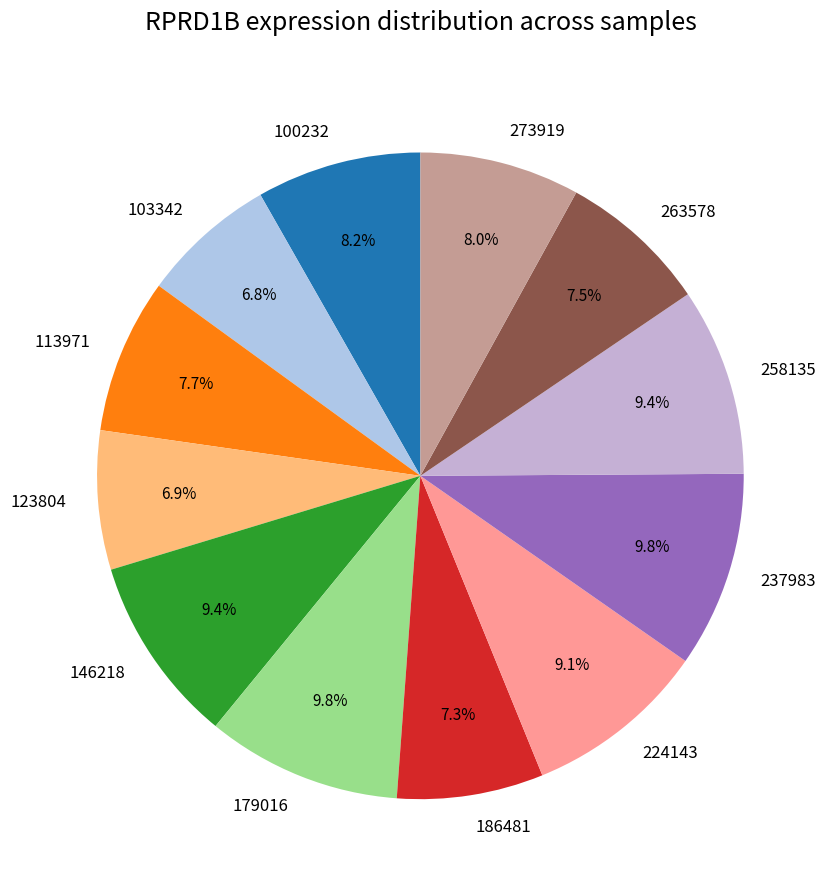

The 123804 slice represents 7% of the pie. True or false?

True